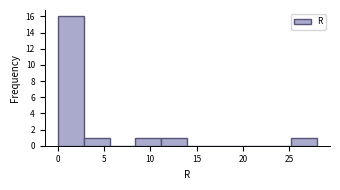

Reading left to right, transcribe this chart: for each bar, give the range it covers on the x-axis and its height. Neither the bar edges nor the heights are printed on the chart, so give them approximately, as read against the axes.

0.0 to 2.8: 16
2.8 to 5.6: 1
5.6 to 8.4: 0
8.4 to 11.2: 1
11.2 to 14.0: 1
14.0 to 16.8: 0
16.8 to 19.6: 0
19.6 to 22.4: 0
22.4 to 25.2: 0
25.2 to 28.0: 1